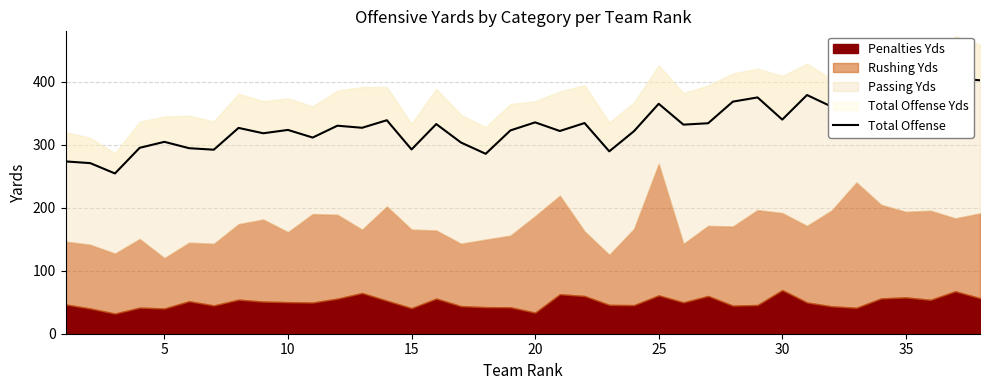

The chart shows a value of 485.9 at 15. True or false?

False